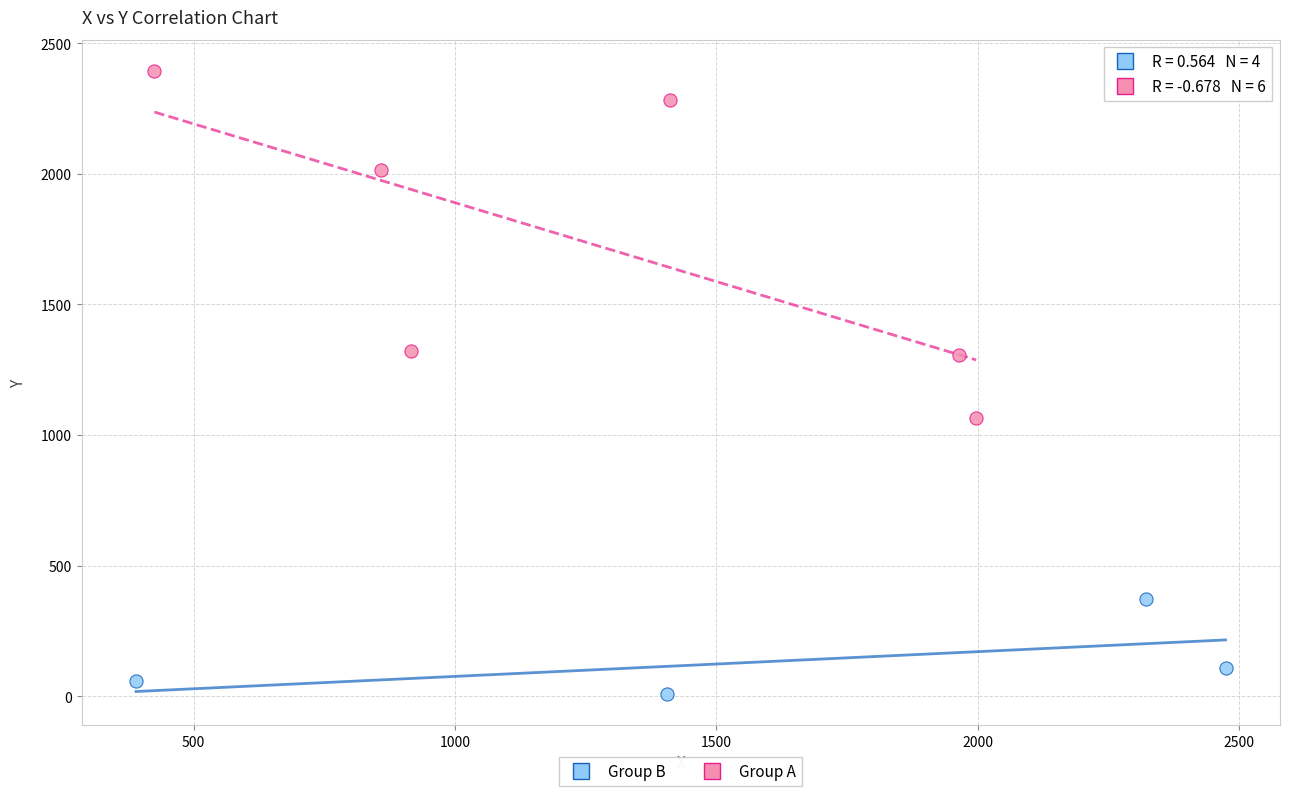

Which series contains the lowest Y value?

Group B